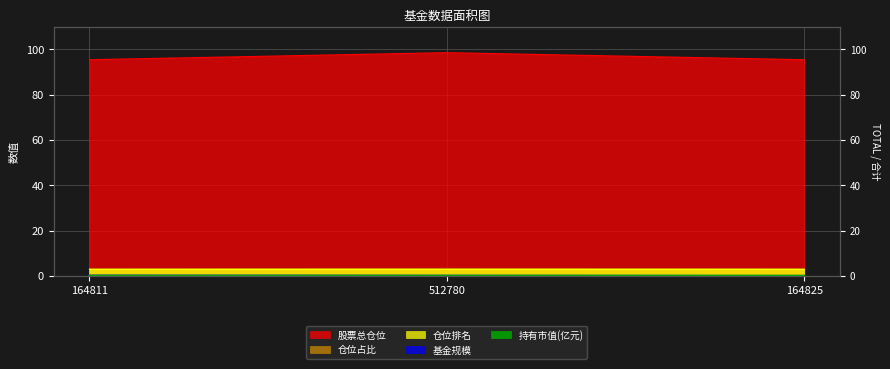

Which series has the widest spread of values?

股票总仓位